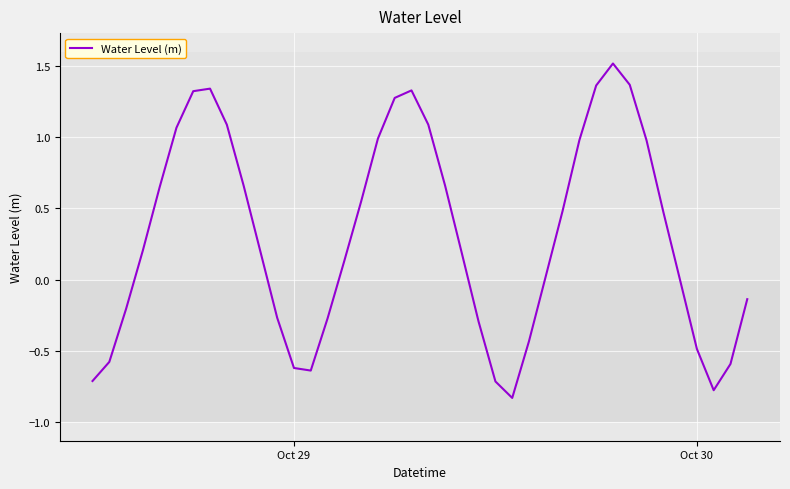

What is the greatest value displayed?

1.5